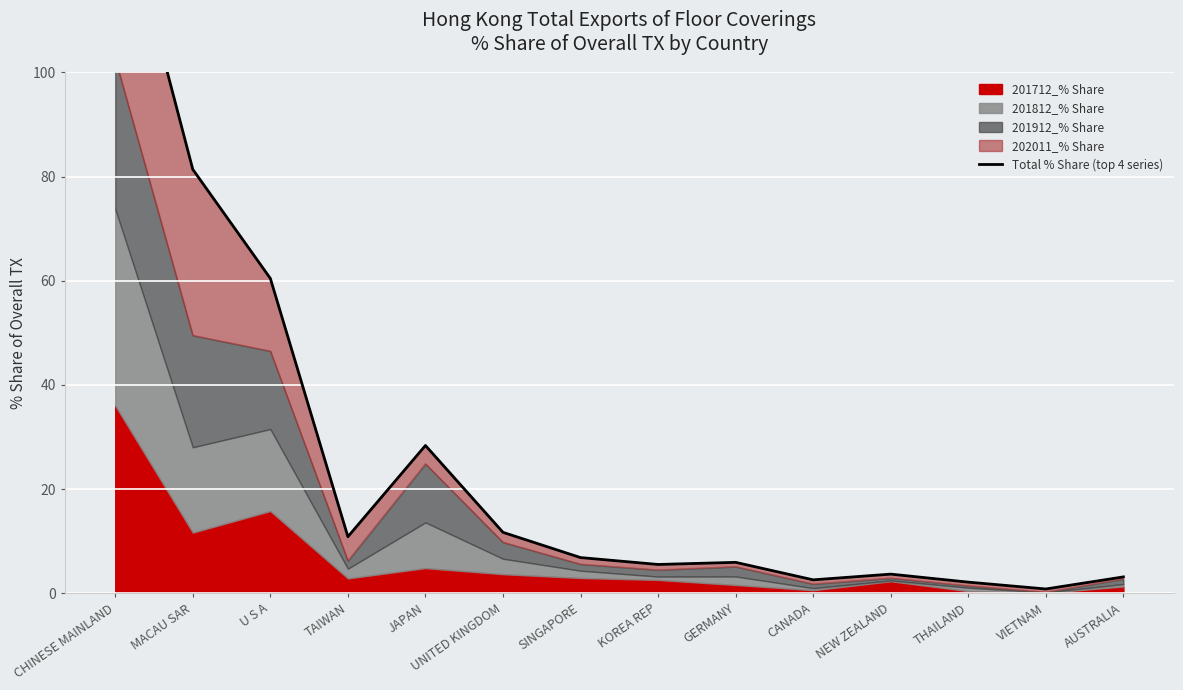

At which category does the chart reach its minimum across all series?

VIETNAM